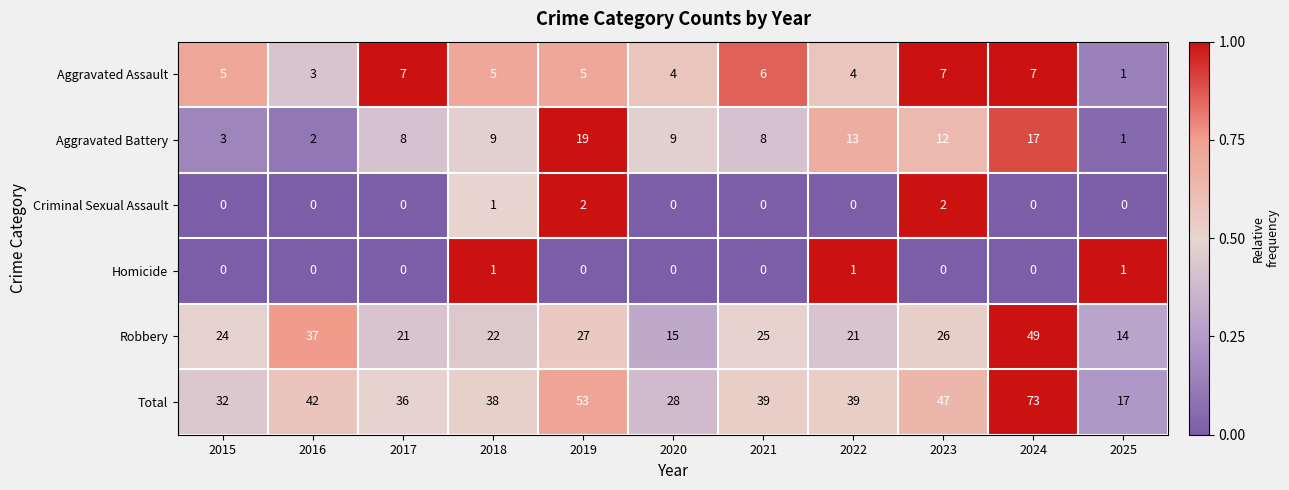

List the series in order of their peak value, highest first.

Total, Robbery, Aggravated Battery, Aggravated Assault, Criminal Sexual Assault, Homicide